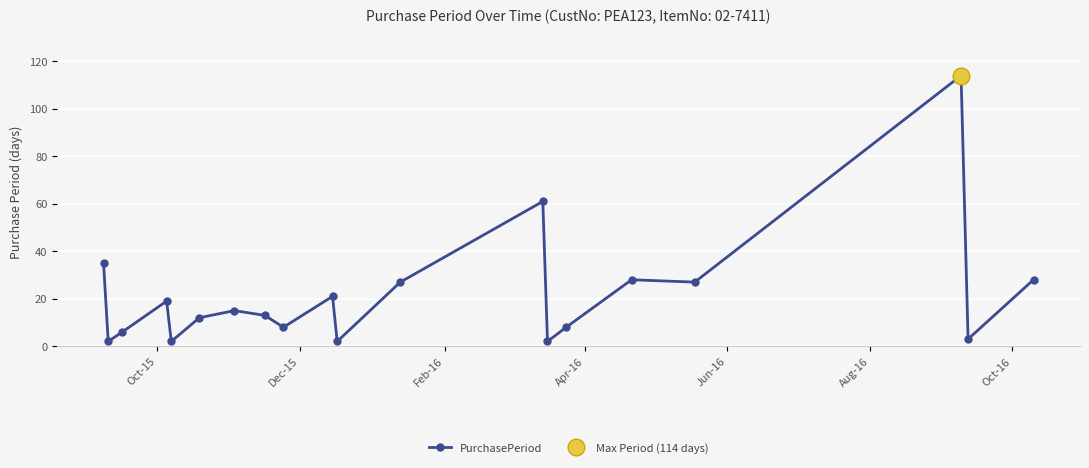

What is the minimum value shown in the chart?

2